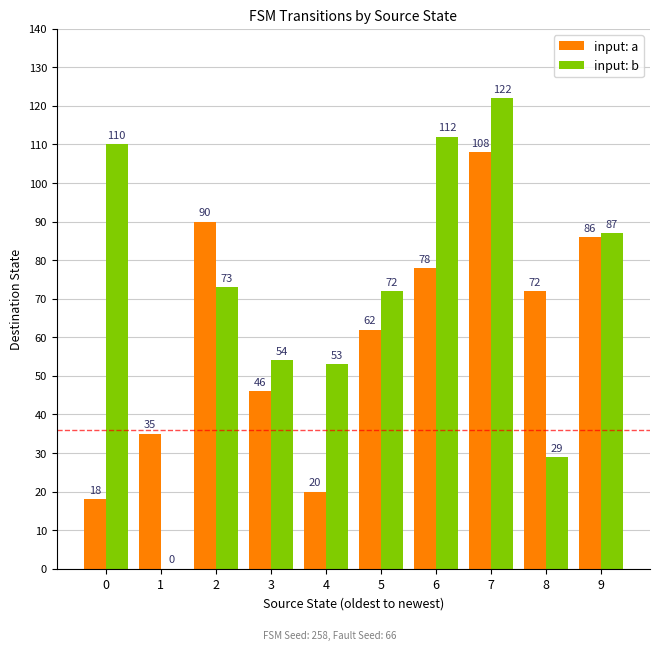

Which series changed the most between 1 and 6?

input: b